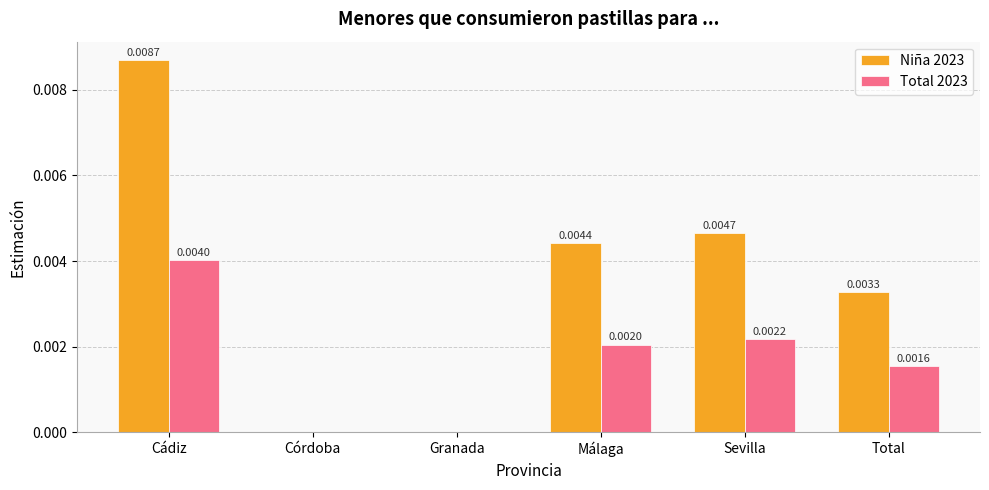

What are all the series names shown in the legend?

Niña 2023, Total 2023